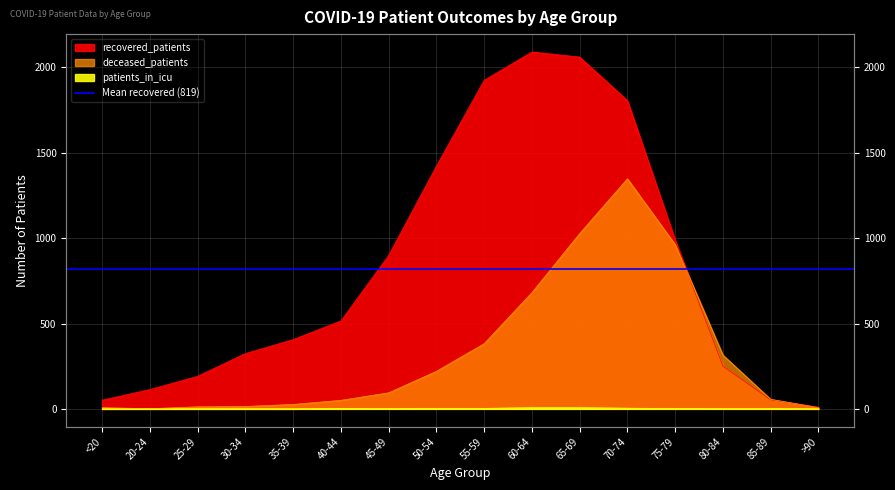

True or false: recovered_patients and patients_in_icu intersect in this chart.

False